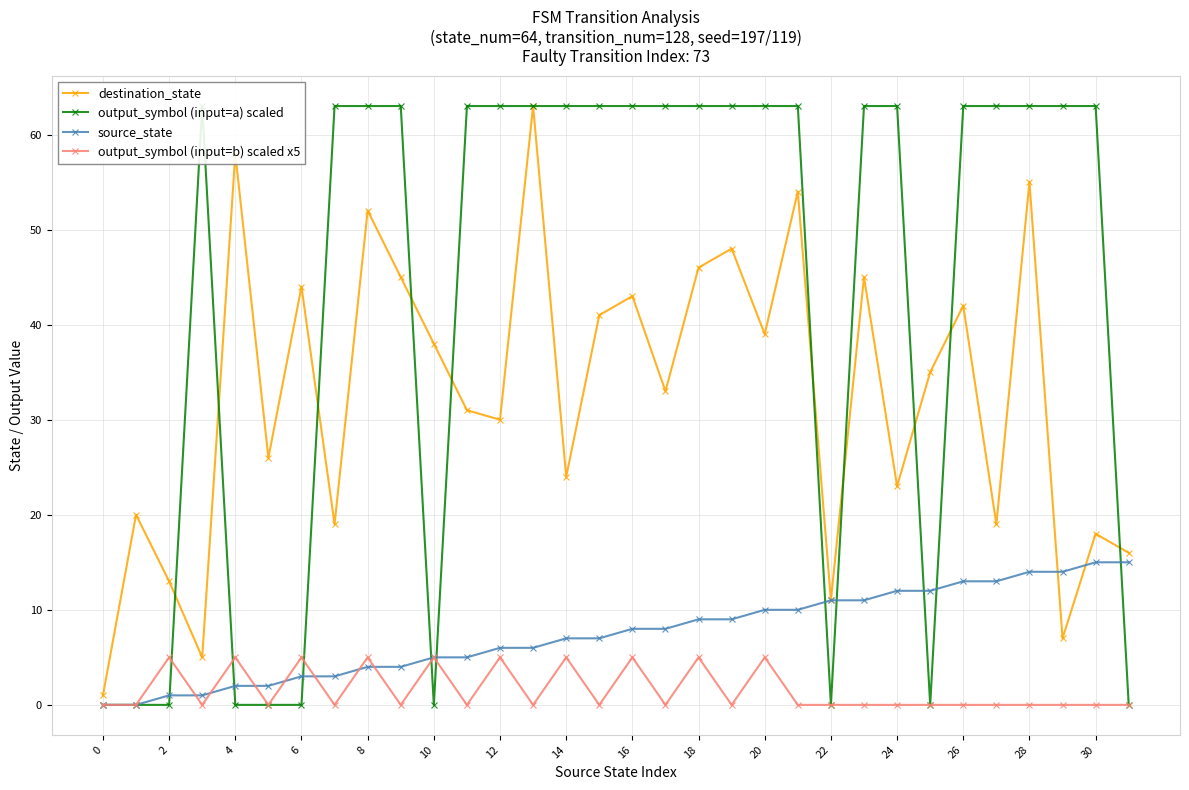

Is the value of output_symbol (input=b) scaled x5 at 6 greater than the value of source_state at 20?

No